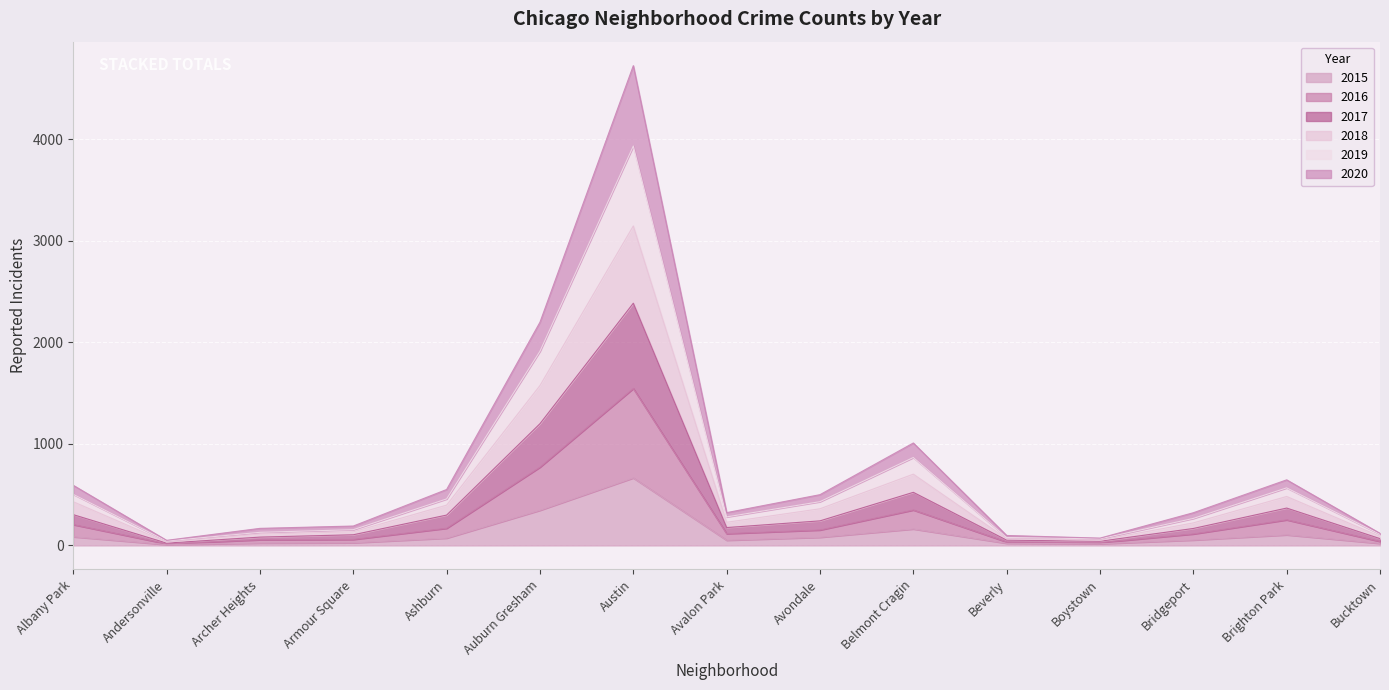

At which category is the sum across all series the highest?

Austin